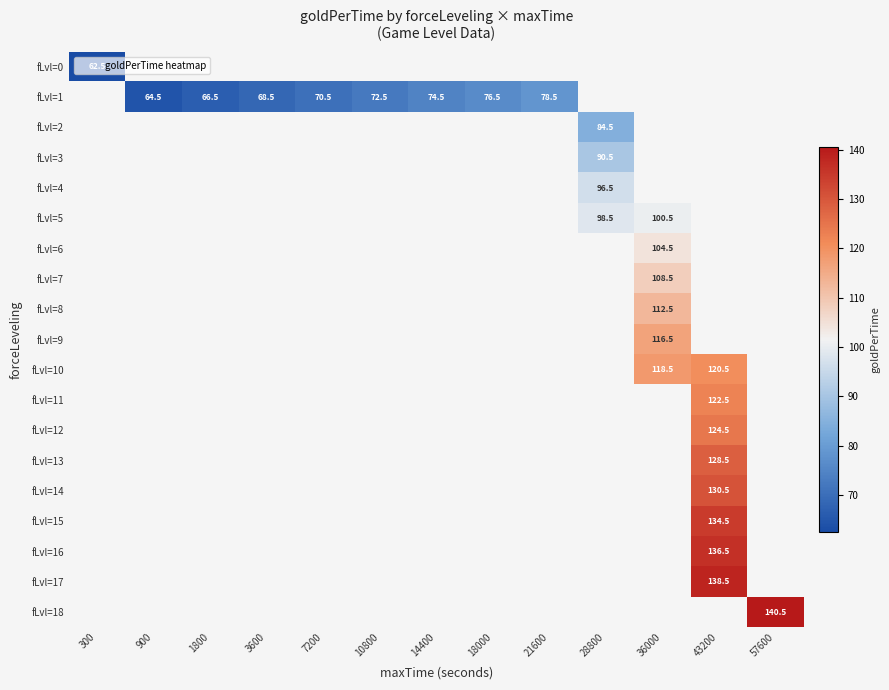

List the series in order of their overall mean, lowest first.

fLvl=0, fLvl=1, fLvl=2, fLvl=3, fLvl=4, fLvl=5, fLvl=6, fLvl=7, fLvl=8, fLvl=9, fLvl=10, fLvl=11, fLvl=12, fLvl=13, fLvl=14, fLvl=15, fLvl=16, fLvl=17, fLvl=18